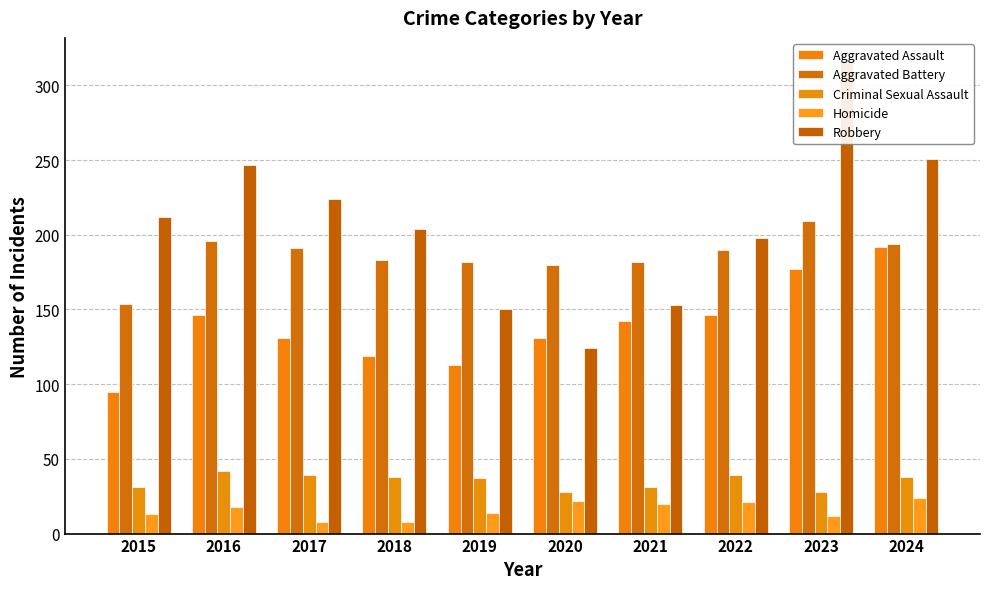

Between 2018 and 2021, which series saw the biggest shift?

Robbery